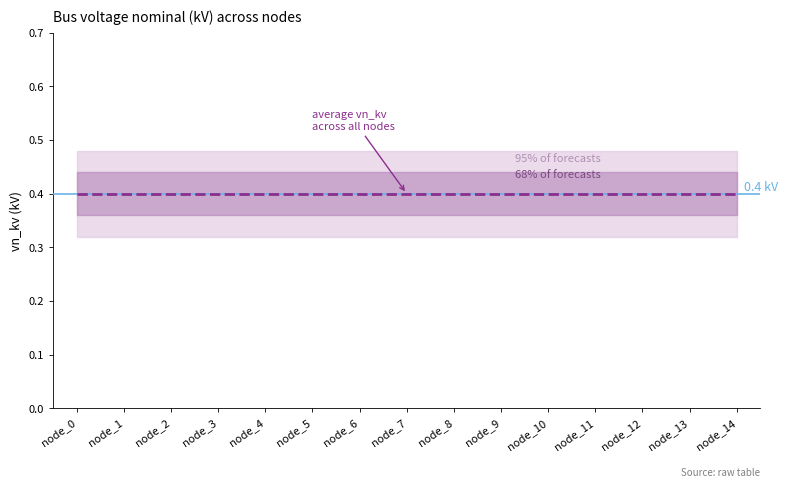

Reading right to left, list all the values displayed in this chart.

vn_kv: 14=0.4	13=0.4	12=0.4	11=0.4	10=0.4	9=0.4	8=0.4	7=0.4	6=0.4	5=0.4	4=0.4	3=0.4	2=0.4	1=0.4	0=0.4
upper_68: 14=0.4	13=0.4	12=0.4	11=0.4	10=0.4	9=0.4	8=0.4	7=0.4	6=0.4	5=0.4	4=0.4	3=0.4	2=0.4	1=0.4	0=0.4
lower_68: 14=0.4	13=0.4	12=0.4	11=0.4	10=0.4	9=0.4	8=0.4	7=0.4	6=0.4	5=0.4	4=0.4	3=0.4	2=0.4	1=0.4	0=0.4
upper_95: 14=0.5	13=0.5	12=0.5	11=0.5	10=0.5	9=0.5	8=0.5	7=0.5	6=0.5	5=0.5	4=0.5	3=0.5	2=0.5	1=0.5	0=0.5
lower_95: 14=0.3	13=0.3	12=0.3	11=0.3	10=0.3	9=0.3	8=0.3	7=0.3	6=0.3	5=0.3	4=0.3	3=0.3	2=0.3	1=0.3	0=0.3